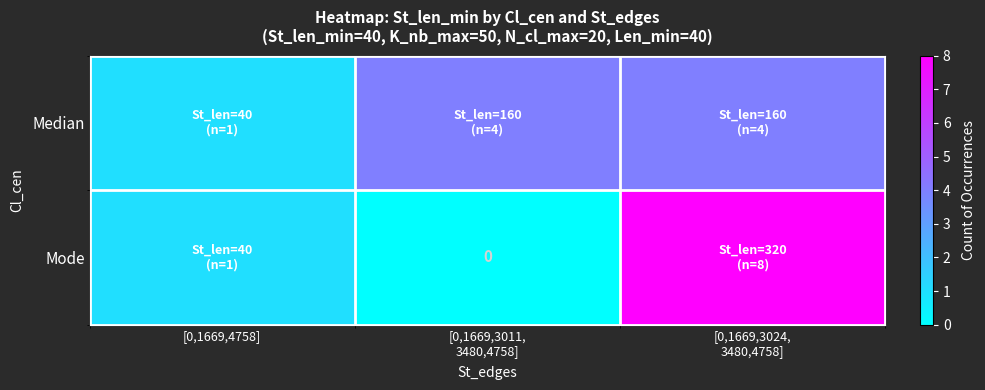

Where does the Mode series first go above 1?

[0,1669,3024, 3480,4758]